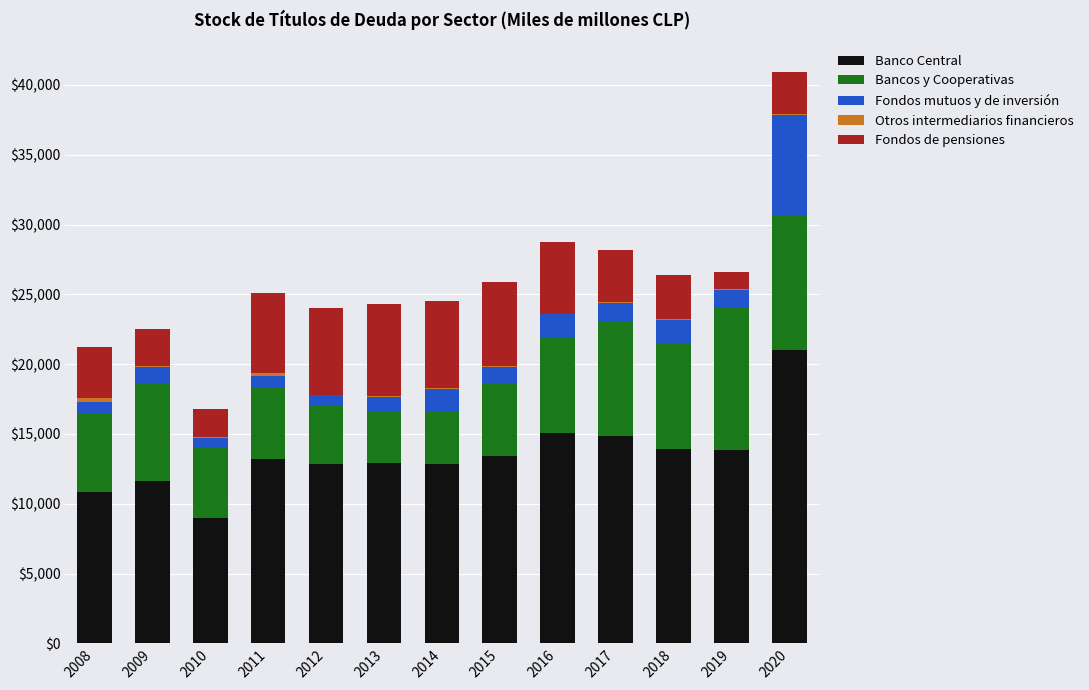

At which category is the sum across all series the highest?

2020